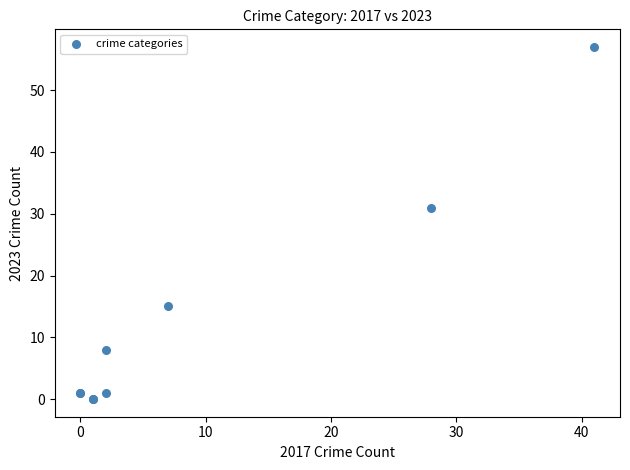

What Y value in the scatter plot is closest to 28?

31